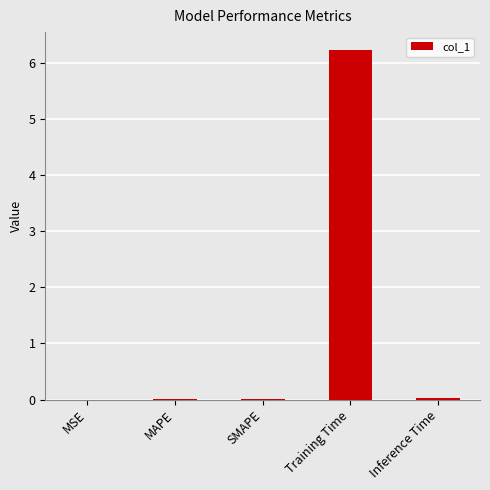

Count the number of categories in the chart.

5